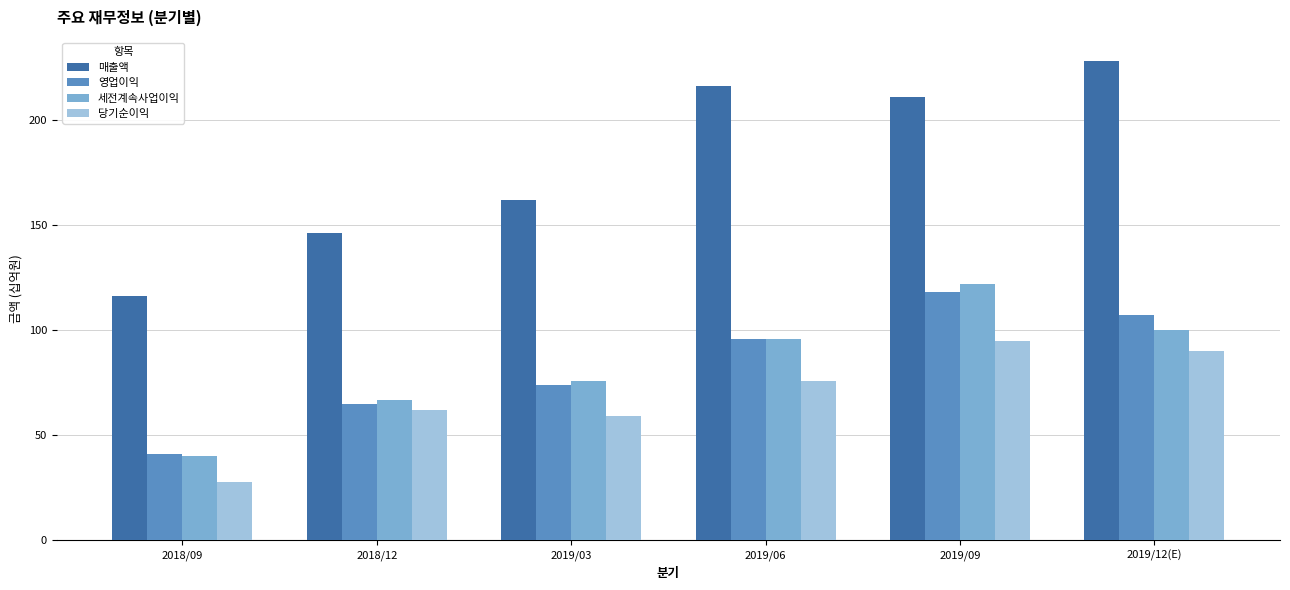

What is the difference between the second highest and minimum values in the 영업이익 series?

66